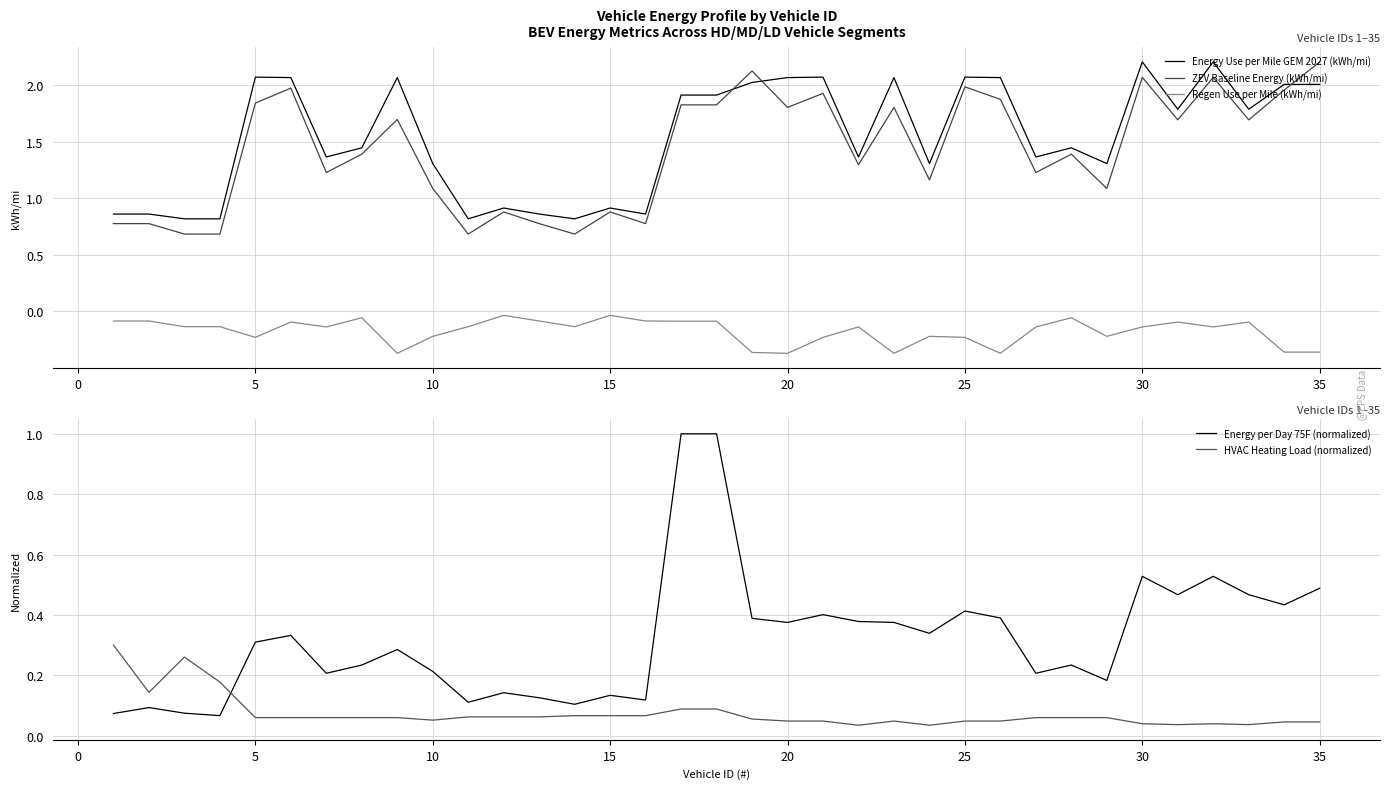

What is the highest value of the Energy Use per Mile GEM 2027 (kWh/mi) series?

2.2